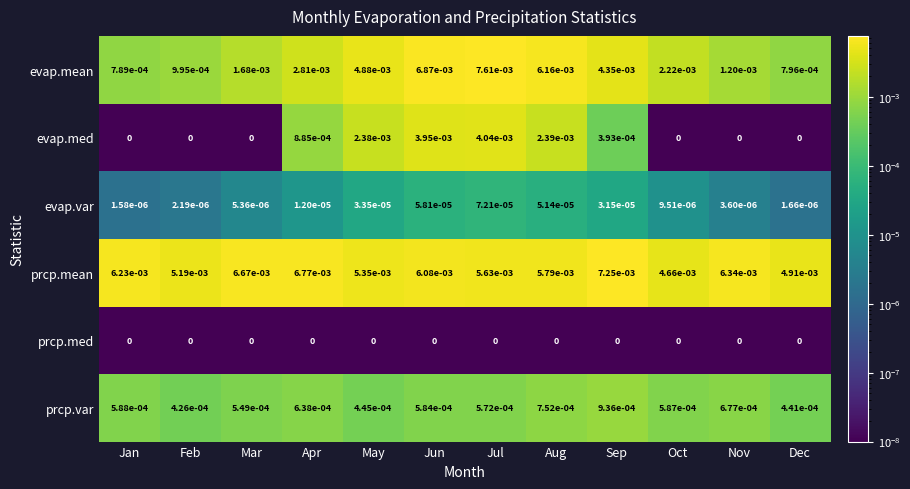

Which series has the largest total across all categories?

prcp.mean